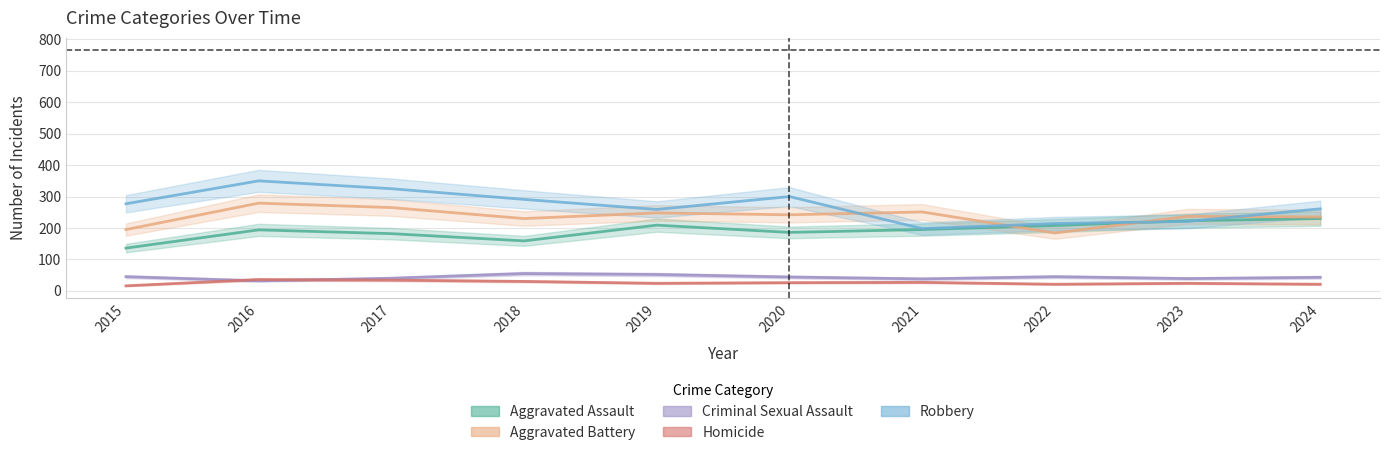

Rank the series by their maximum value, from highest to lowest.

Robbery, Aggravated Battery, Aggravated Assault, Criminal Sexual Assault, Homicide